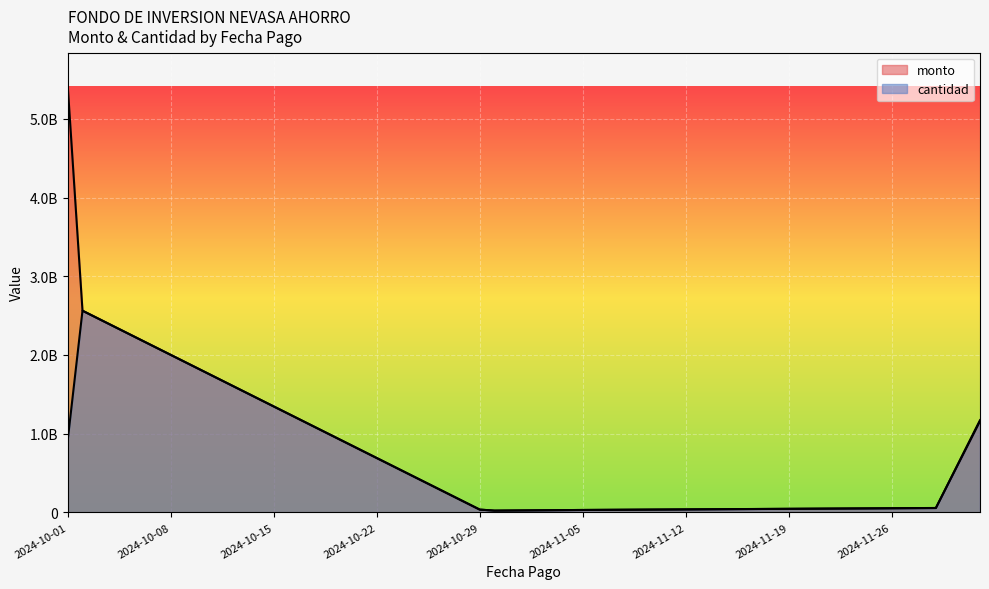

Is the value of cantidad at 2024-10-29 greater than the value of monto at 2024-12-02?

No